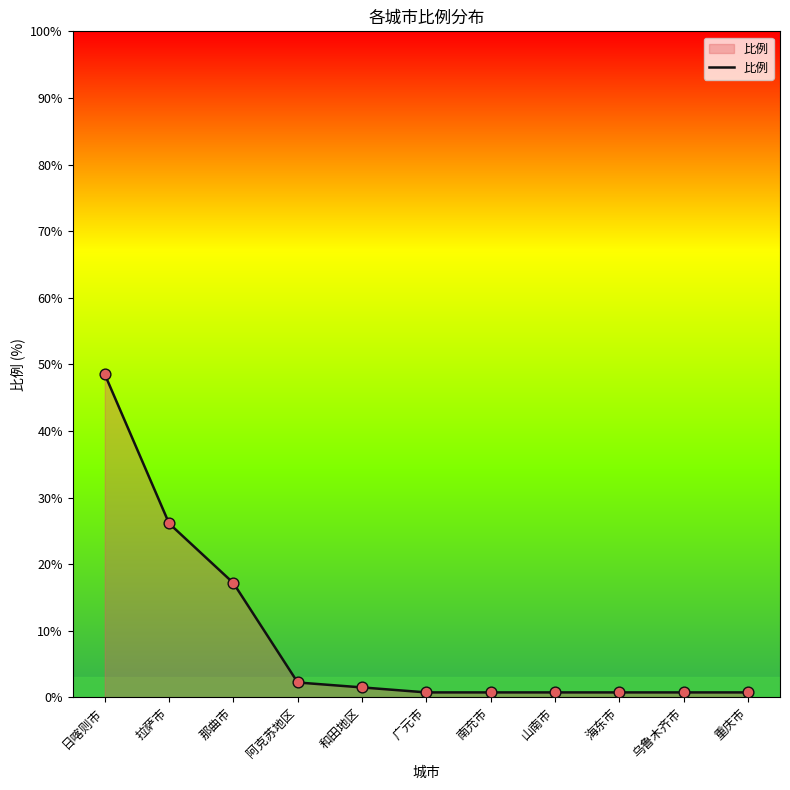

Approximately how many times larger is the value at 日喀则市 compared to 拉萨市?

1.9